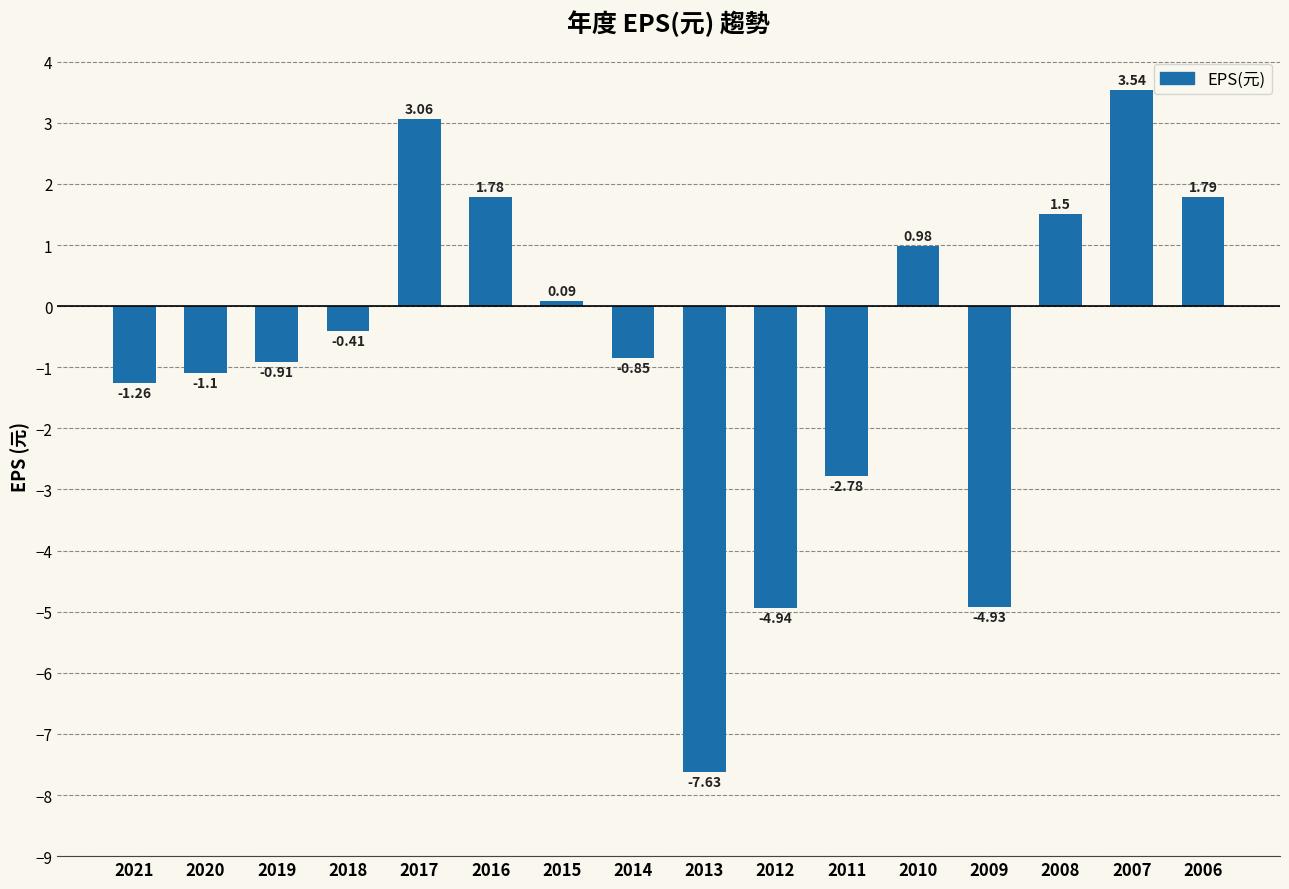

List the labels in order of value, largest first.

2007, 2017, 2006, 2016, 2008, 2010, 2015, 2018, 2014, 2019, 2020, 2021, 2011, 2009, 2012, 2013